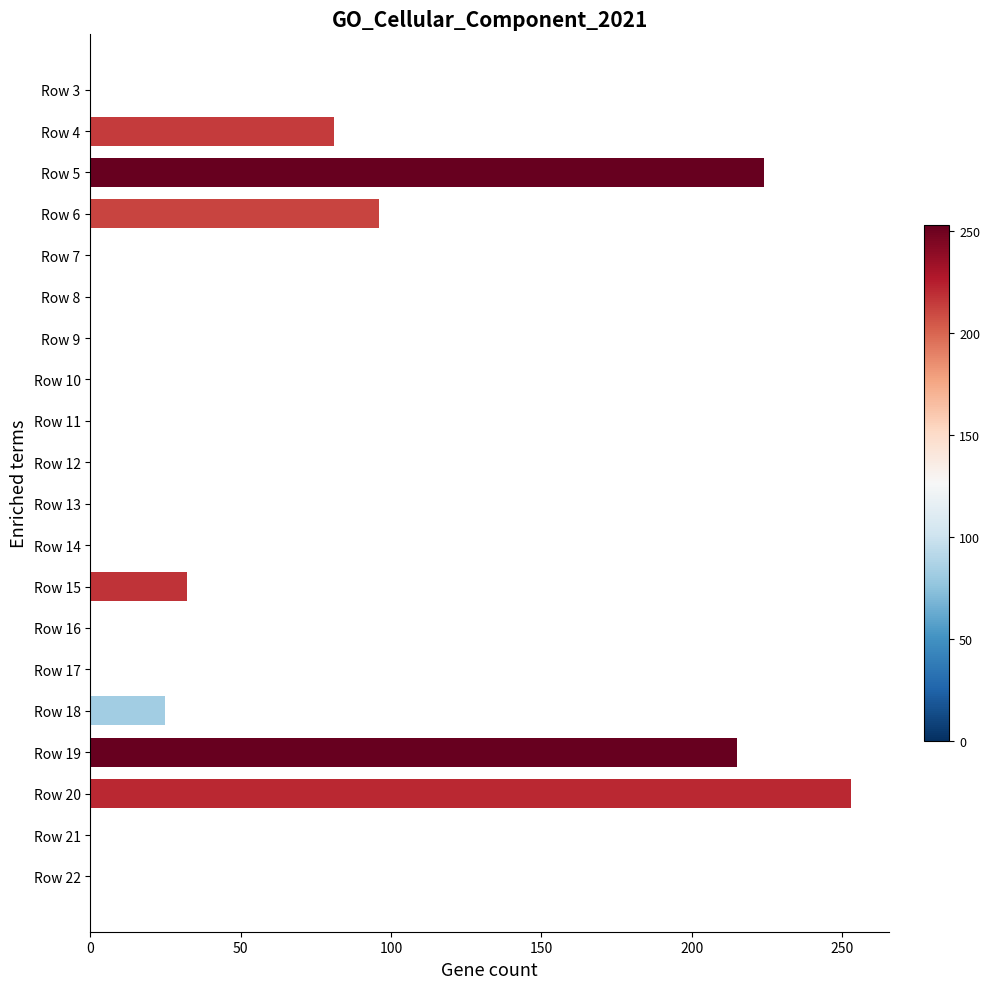

True or false: the data shows 32 at Row 15.

True